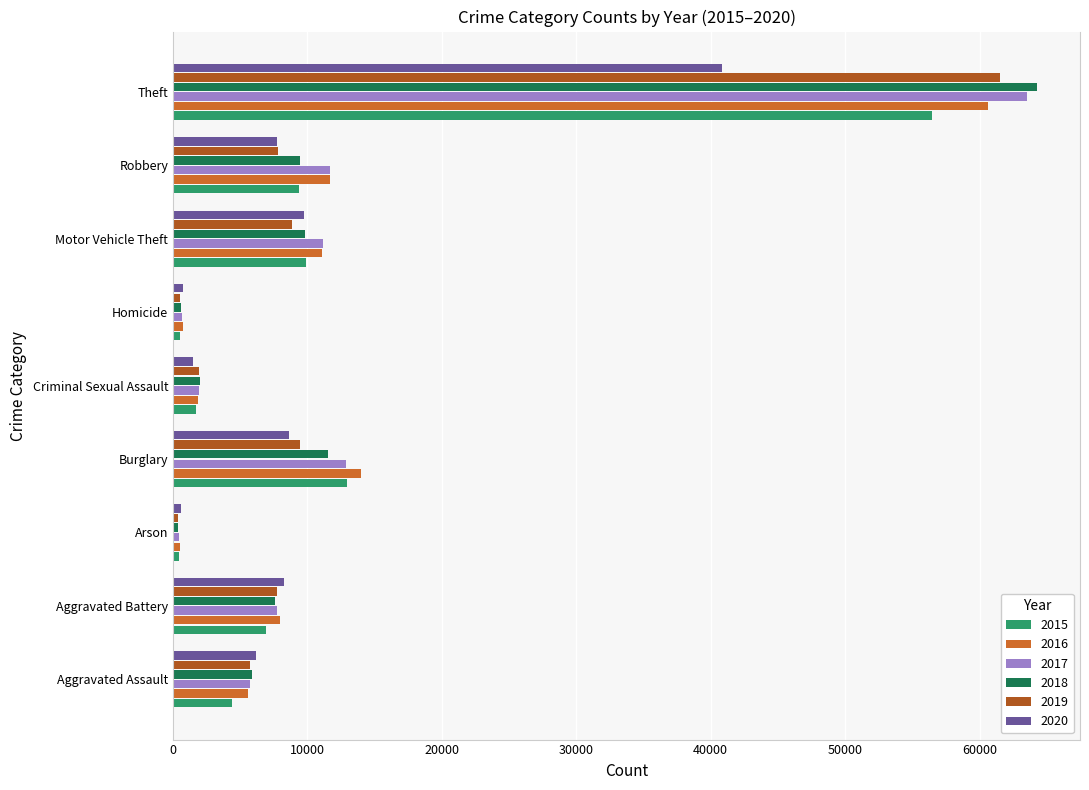

At which label does 2017 first exceed 7736?

Burglary